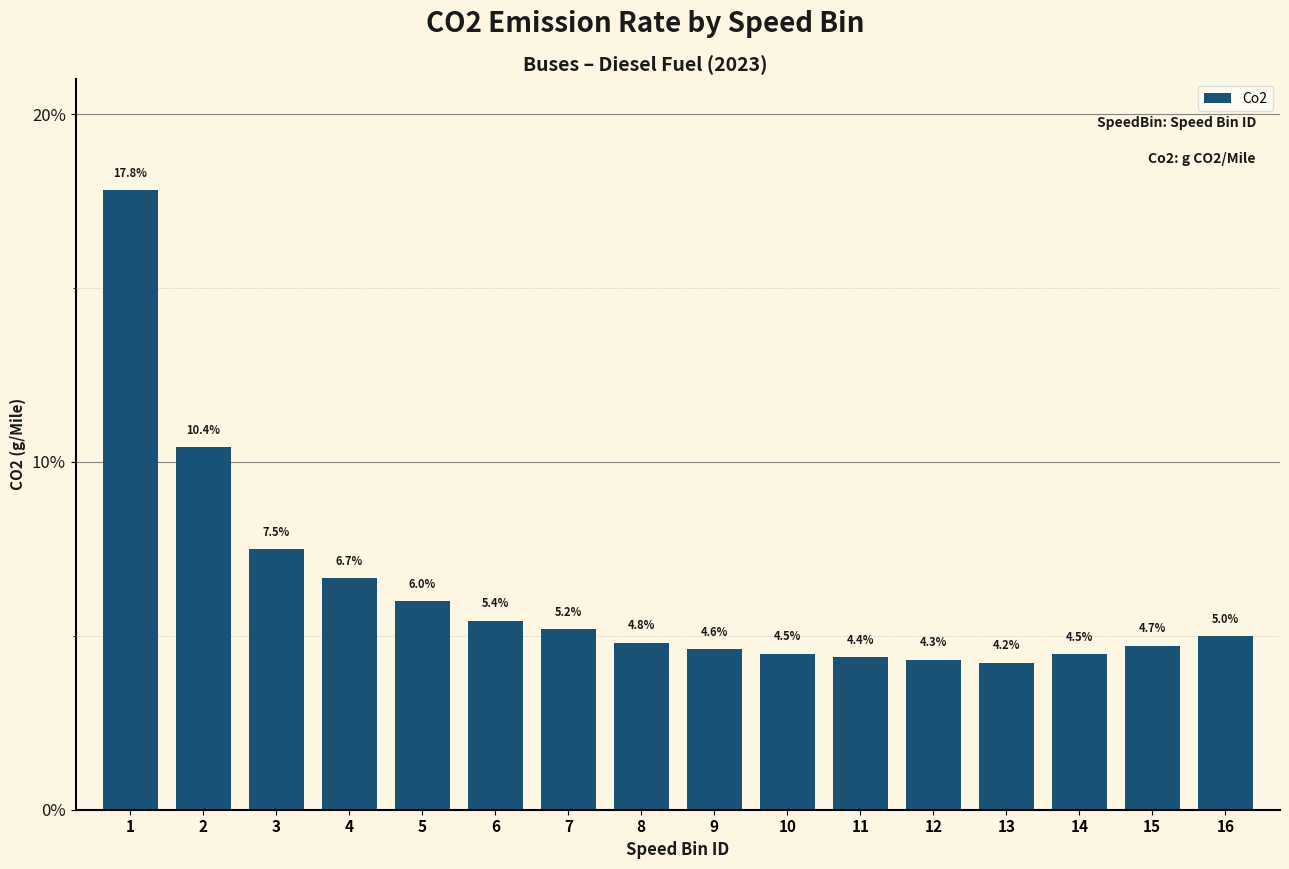

Reading left to right, extract all data points from this chart.

1=17.8	2=10.4	3=7.5	4=6.7	5=6.0	6=5.4	7=5.2	8=4.8	9=4.6	10=4.5	11=4.4	12=4.3	13=4.2	14=4.5	15=4.7	16=5.0